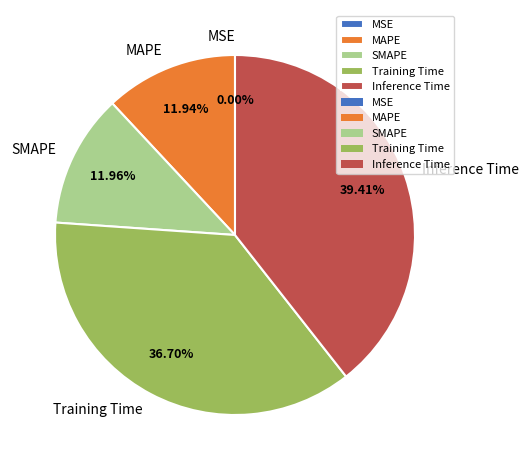

To the nearest percent, what percentage of the pie is SMAPE?

12%